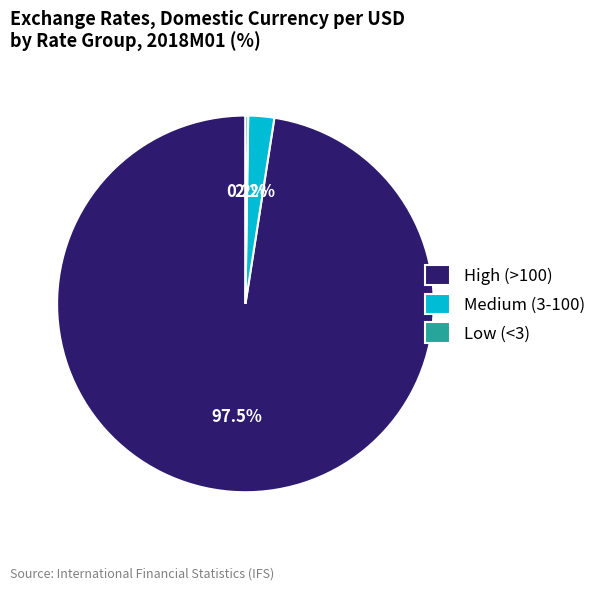

What is the largest slice in the pie chart?

High (>100)